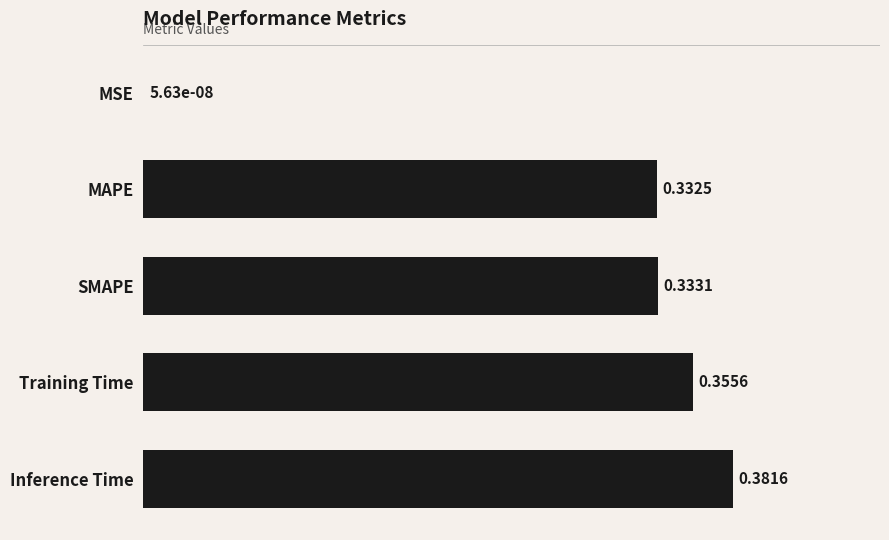

How many data points does each series have?

5